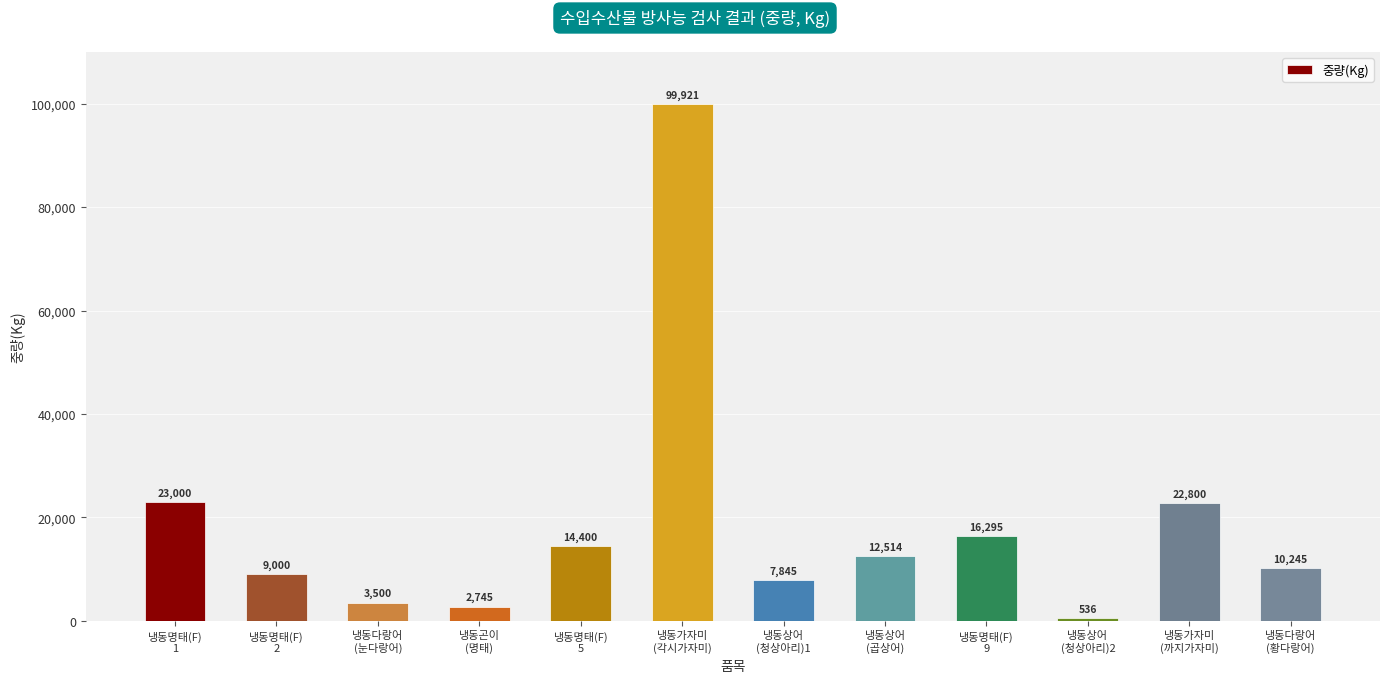

Between 냉동다랑어
(황다랑어) and 냉동상어
(청상아리)1, which is larger?

냉동다랑어
(황다랑어)